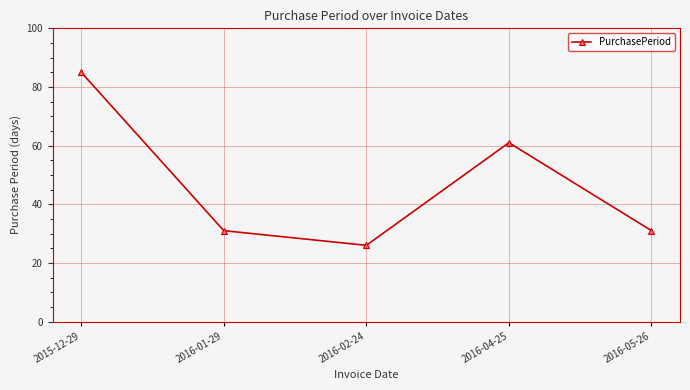

What is the difference between the maximum and minimum values?

59